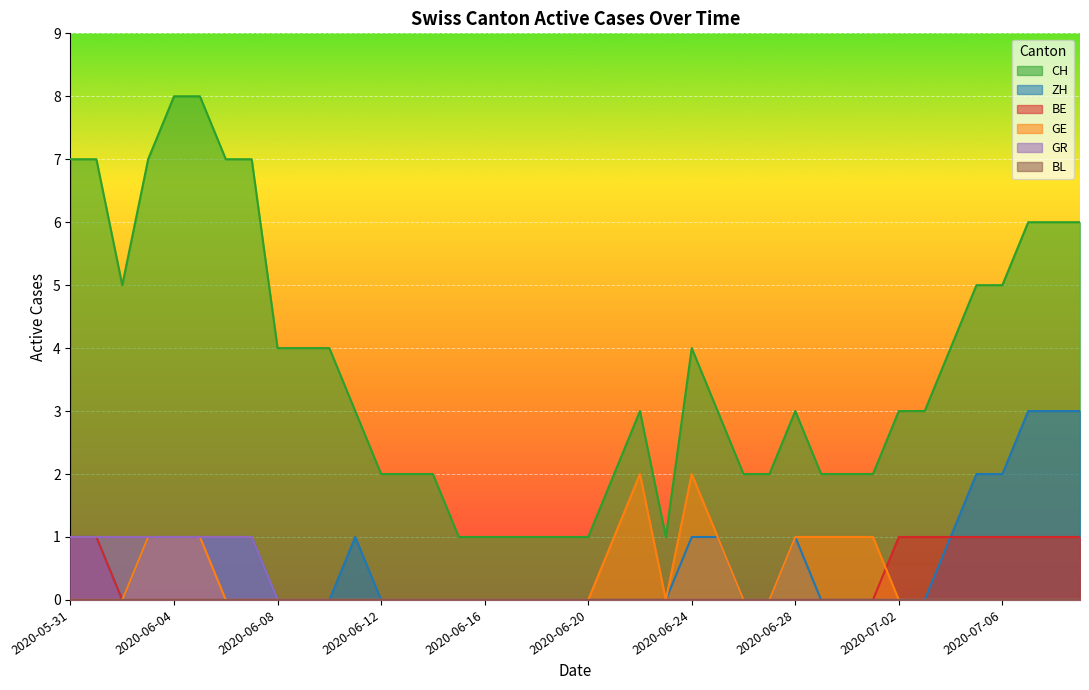

What position from the right is 2020-06-20?

20